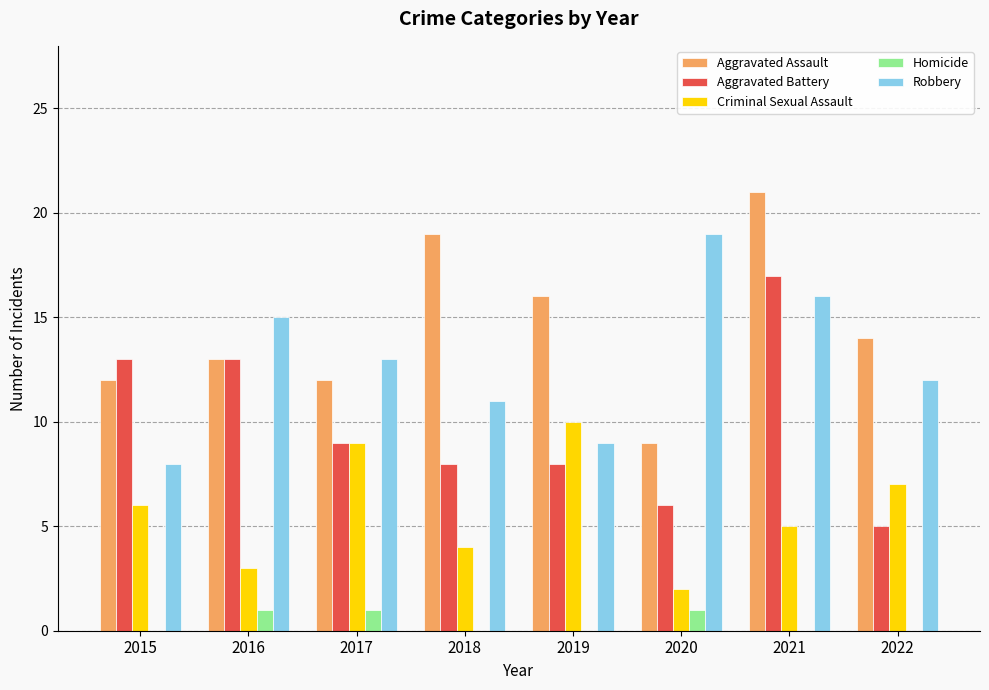

The Homicide series shows -1 at 2015. True or false?

False